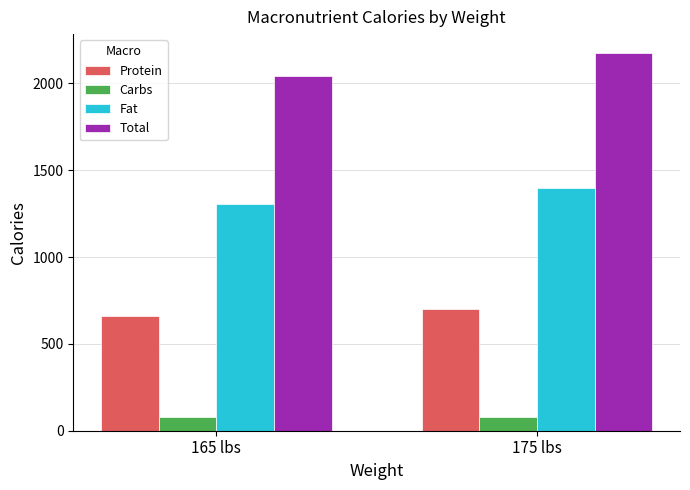

What is the difference between the maximum and minimum values in the Total series?

130